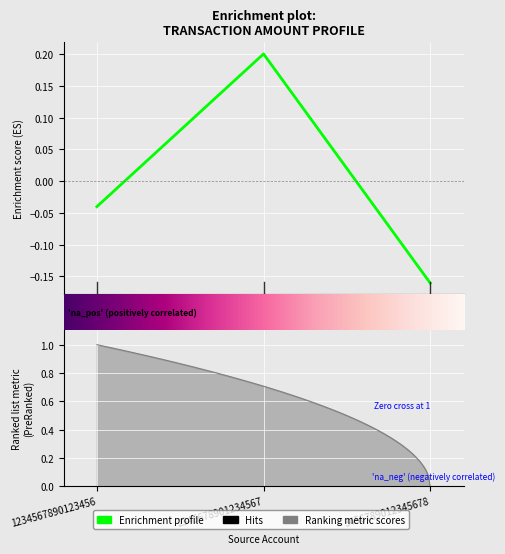

List the labels in order of value, smallest first.

3456789012345678, 1234567890123456, 2345678901234567